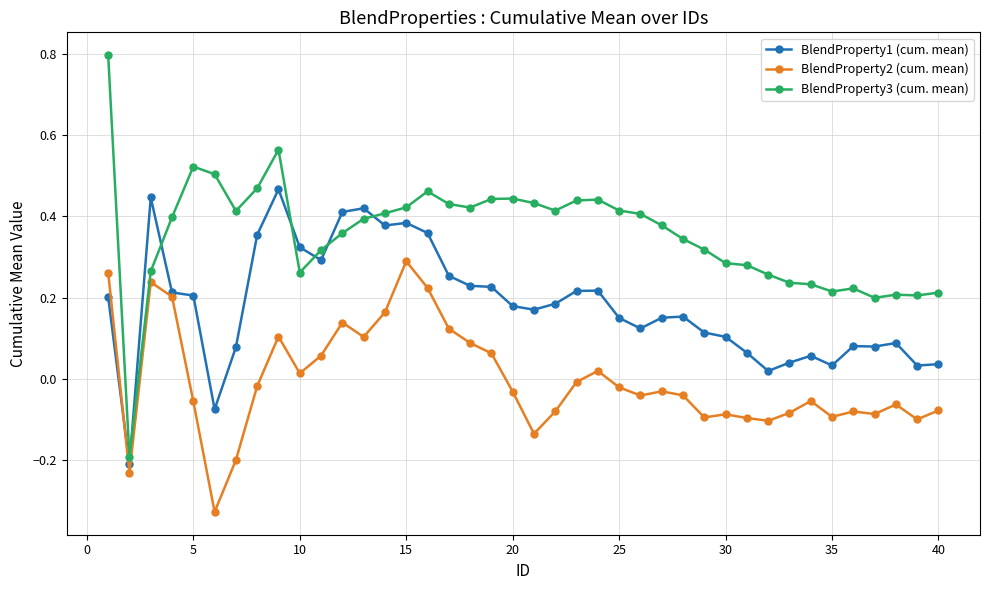

What is the difference between the maximum and minimum values in the BlendProperty3 (cum. mean) series?

1.0